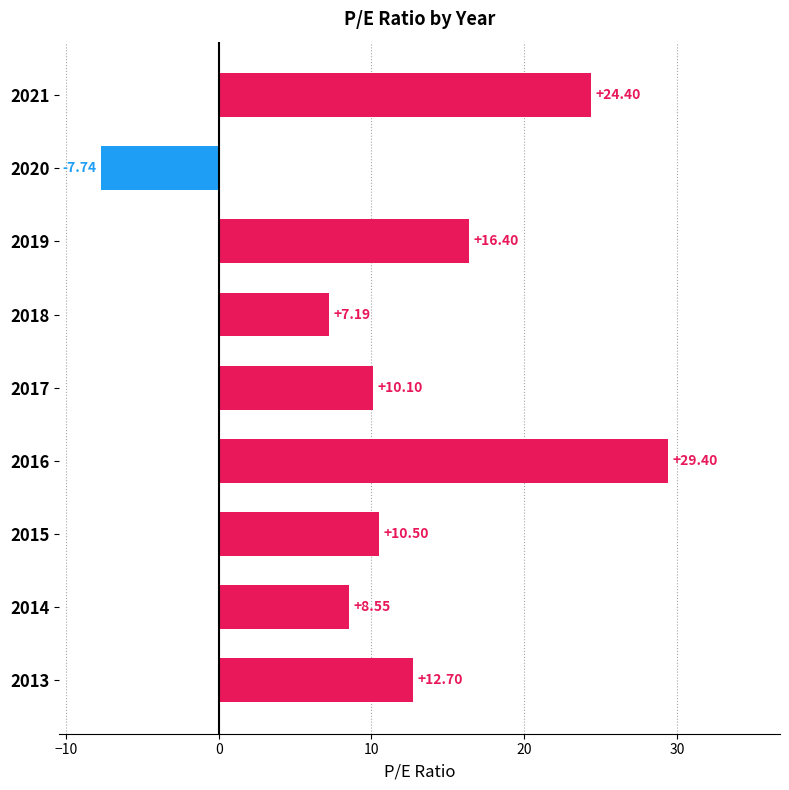

What is the difference between the maximum and minimum values?

37.1